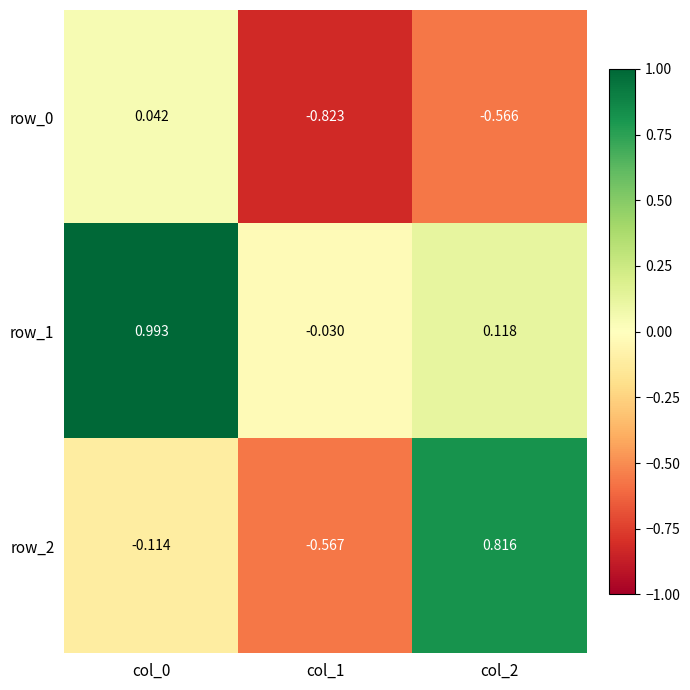

What is the sum of the row_0 values at col_2 and col_1?

-1.4